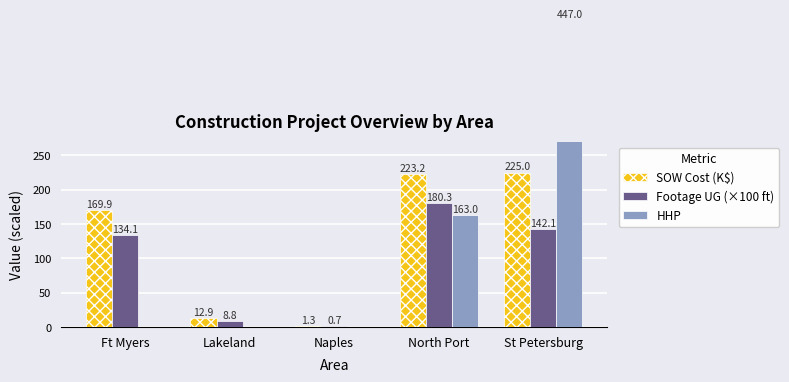

Reading left to right, what are all the values shown in this chart?

SOW Cost (K$): 169.9	12.9	1.3	223.2	225.0
Footage UG (×100 ft): 134.1	8.8	0.7	180.3	142.1
HHP: 0.0	0.0	0.0	163.0	447.0